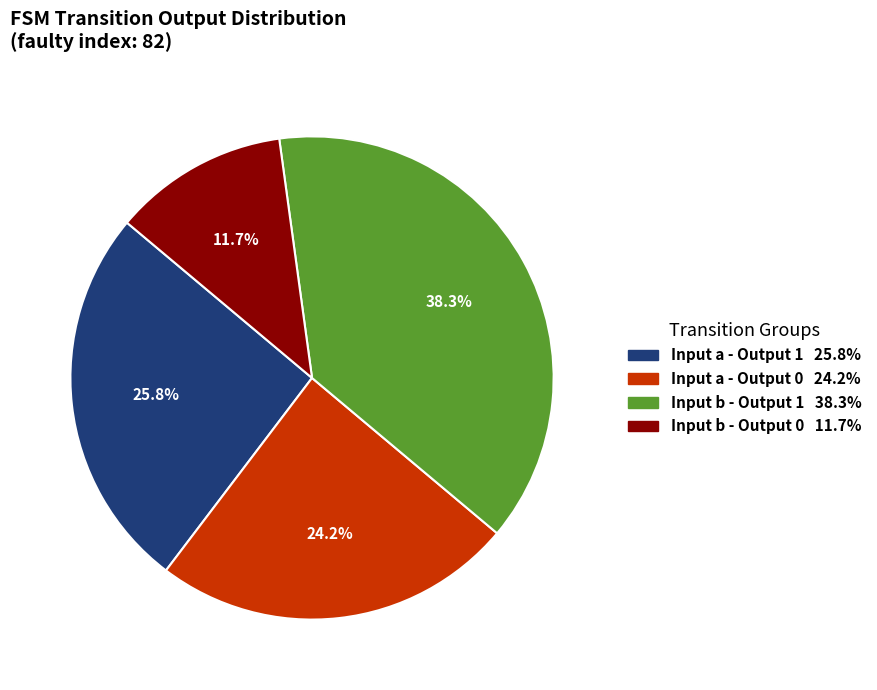

Is there any slice that represents more than half of the pie?

No